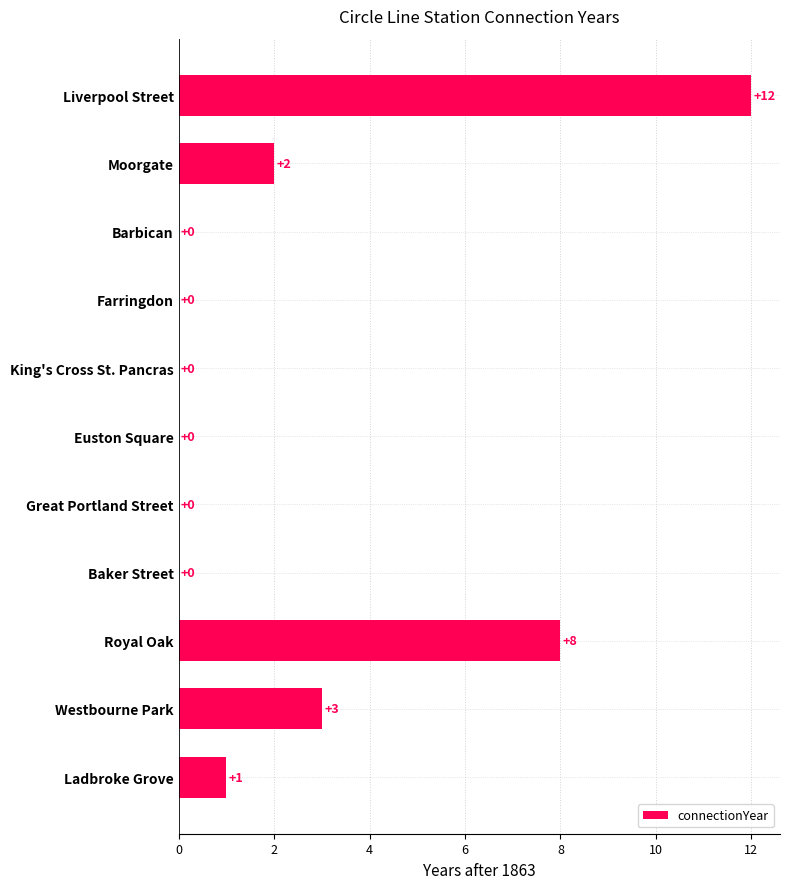

Where is the data nearest to the value 6?

Royal Oak